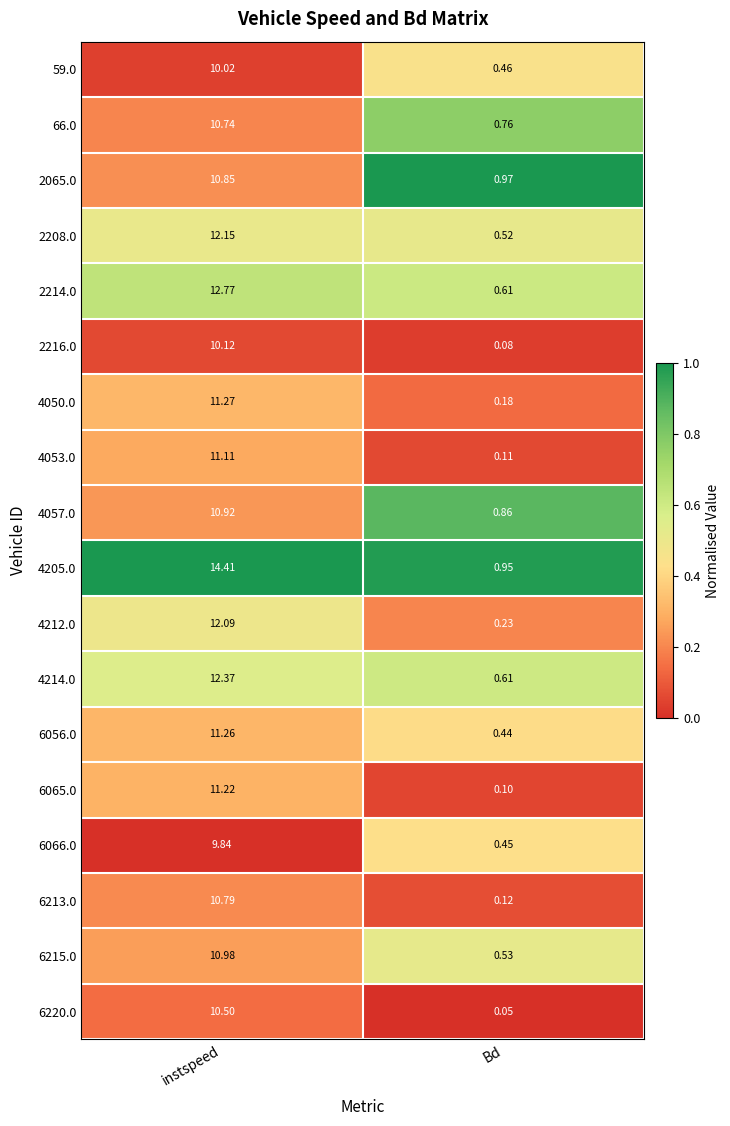

Between instspeed and Bd, which series saw the biggest shift?

4205.0